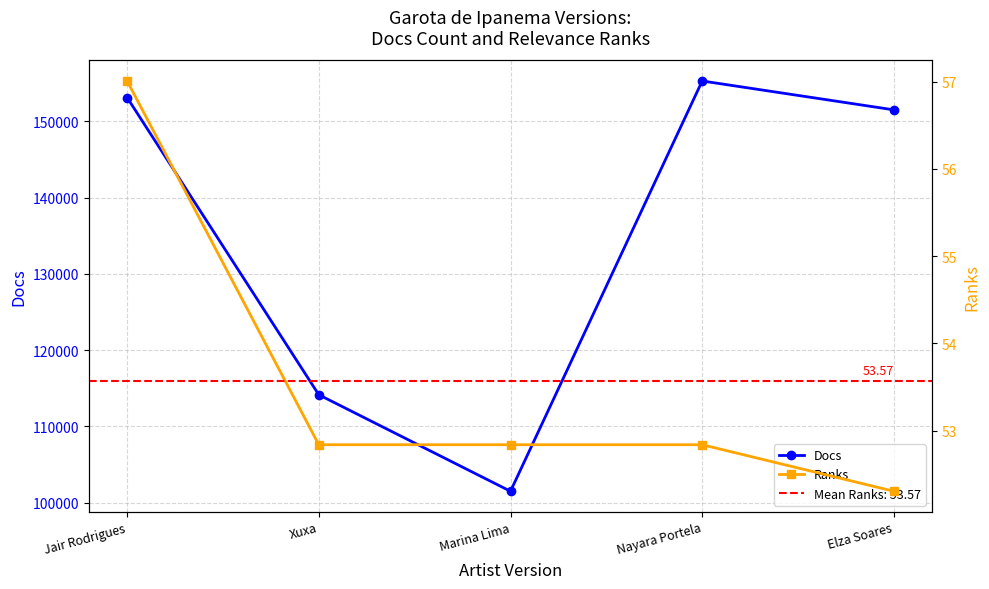

Does the chart have visible grid lines?

Yes